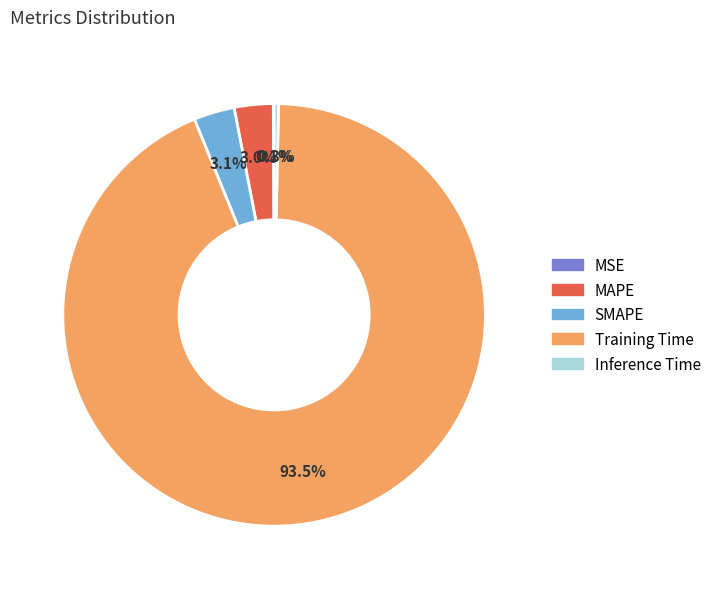

Which category has the biggest portion of the pie?

Training Time